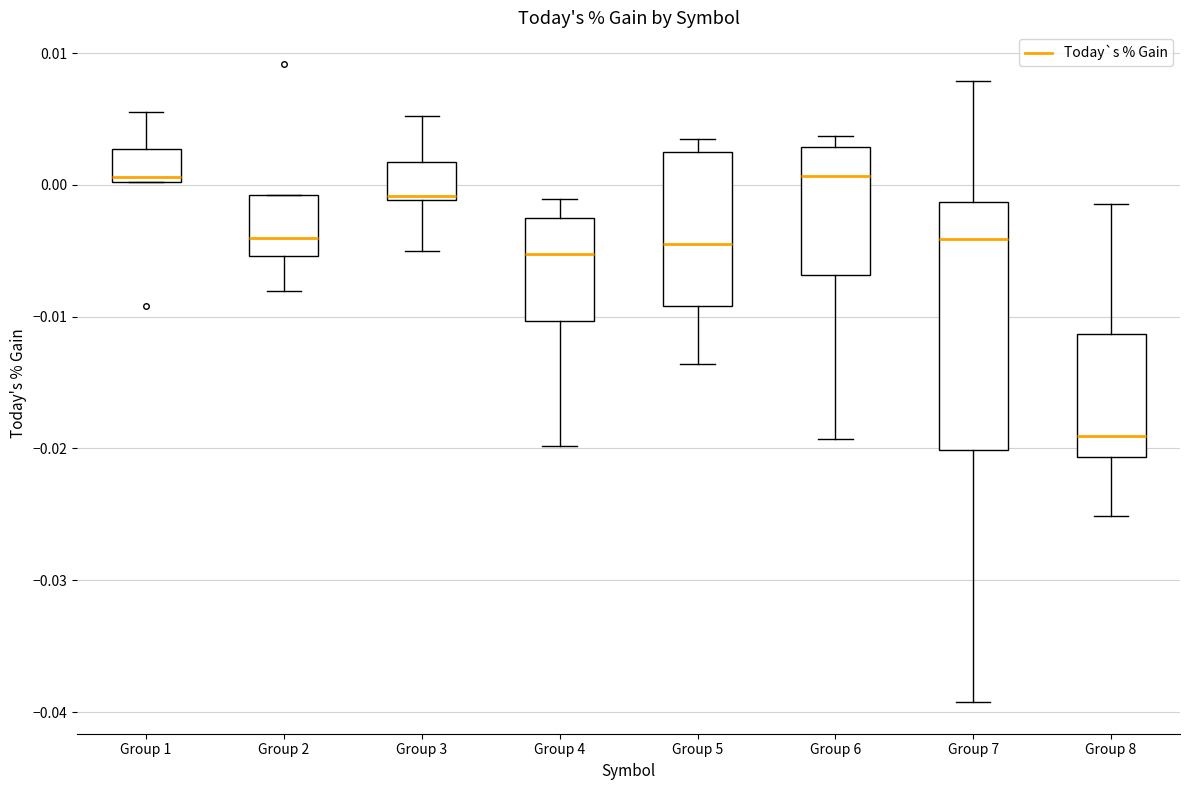

Reading left to right, transcribe this box plot: for each box, give where its median line is, the range the box spans, and where its two whiskers end, as read against the y-axis. The values are not printed on the chart, so give them approximately, as read against the axis.

Group 1: median 0.001, box 0.000 to 0.003, whiskers 0.000 to 0.006
Group 2: median -0.004, box -0.005 to -0.001, whiskers -0.008 to -0.001
Group 3: median -0.001 (just above the box's lower edge), box -0.001 to 0.002, whiskers -0.005 to 0.005
Group 4: median -0.005, box -0.010 to -0.003, whiskers -0.020 to -0.001
Group 5: median -0.004, box -0.009 to 0.002, whiskers -0.014 to 0.003
Group 6: median 0.001, box -0.007 to 0.003, whiskers -0.019 to 0.004
Group 7: median -0.004, box -0.020 to -0.001, whiskers -0.039 to 0.008
Group 8: median -0.019, box -0.021 to -0.011, whiskers -0.025 to -0.001